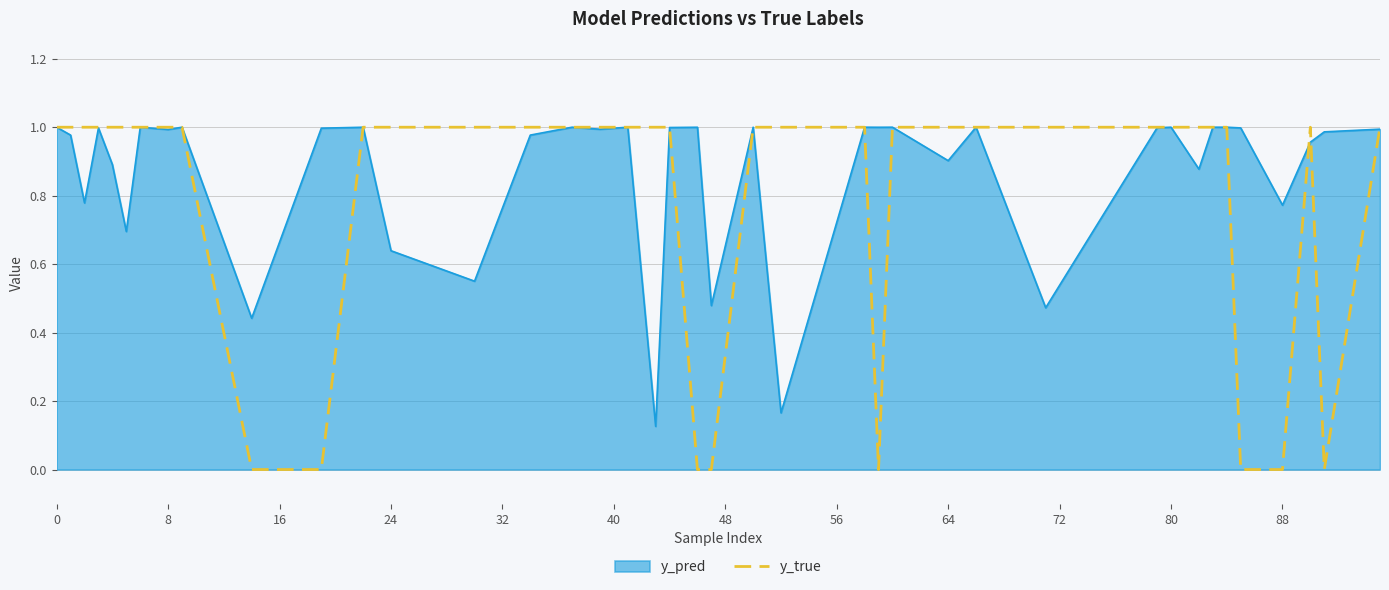

Rank the series by their average value, from lowest to highest.

y_true, y_pred